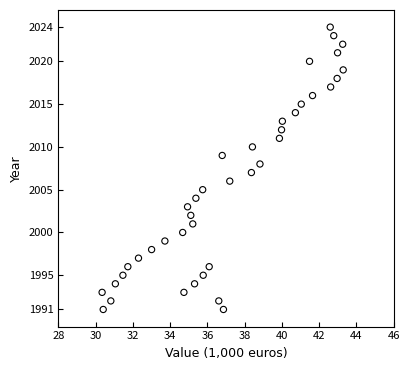

What is the range of Y values (max minus min)?

33